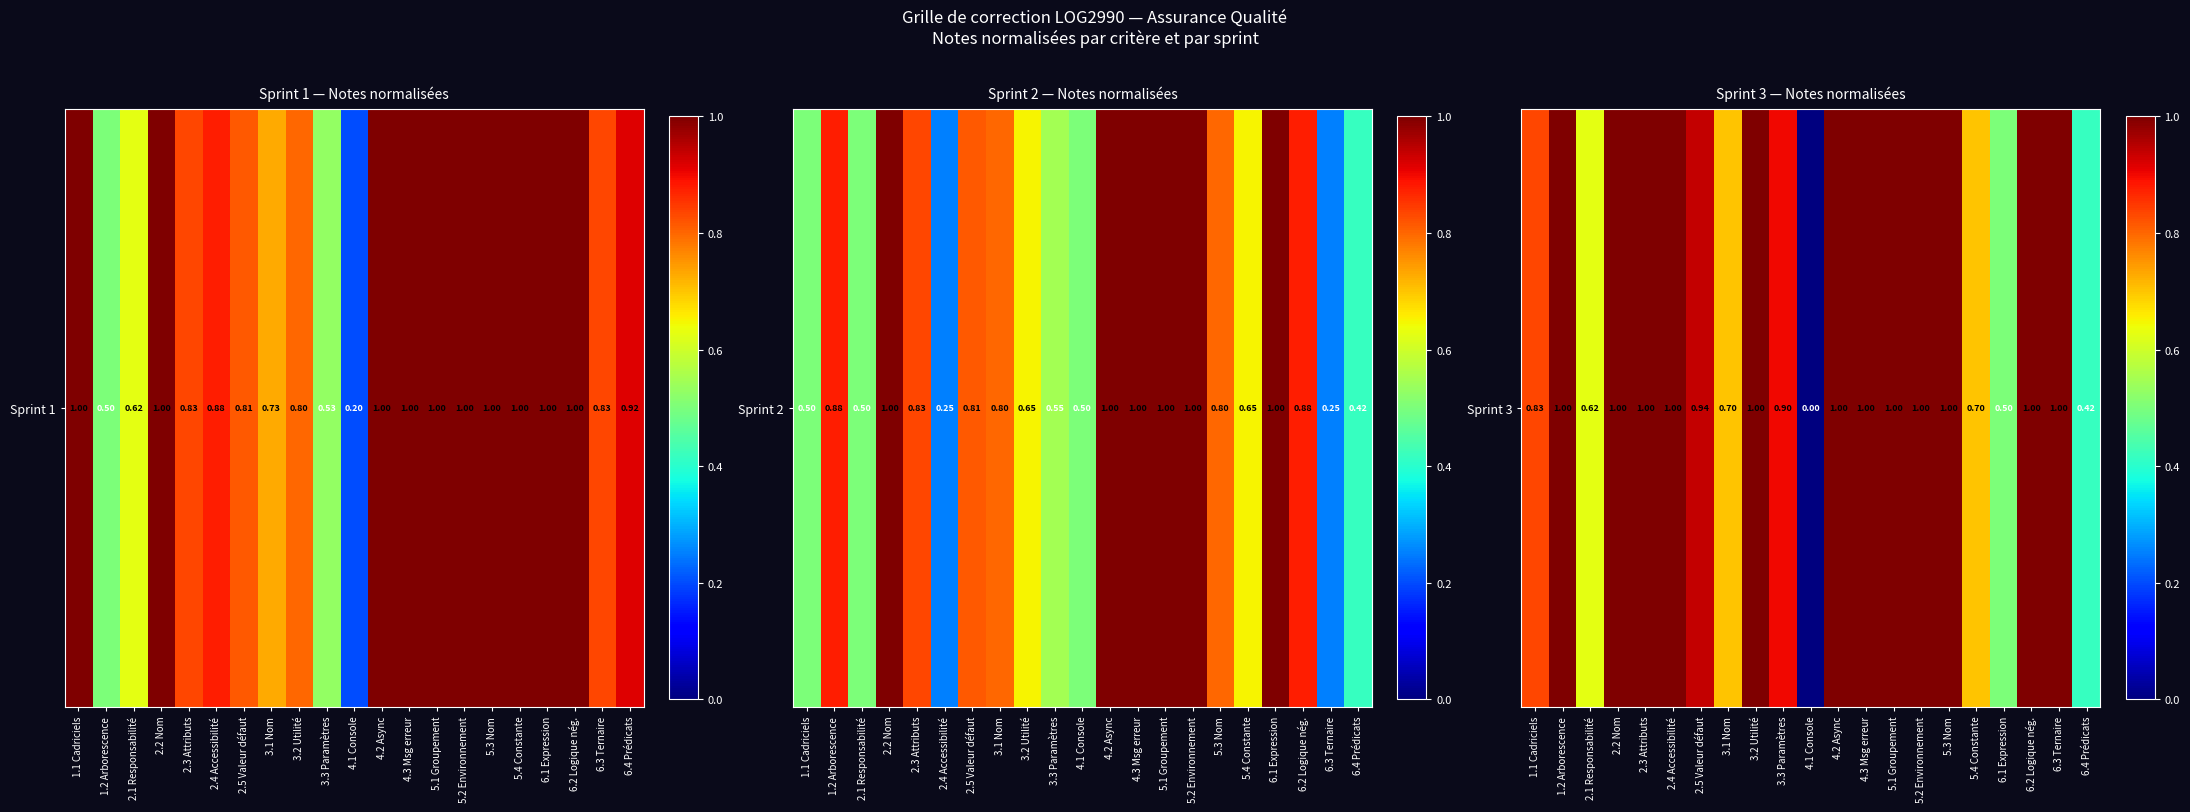

What is the average value?

0.8